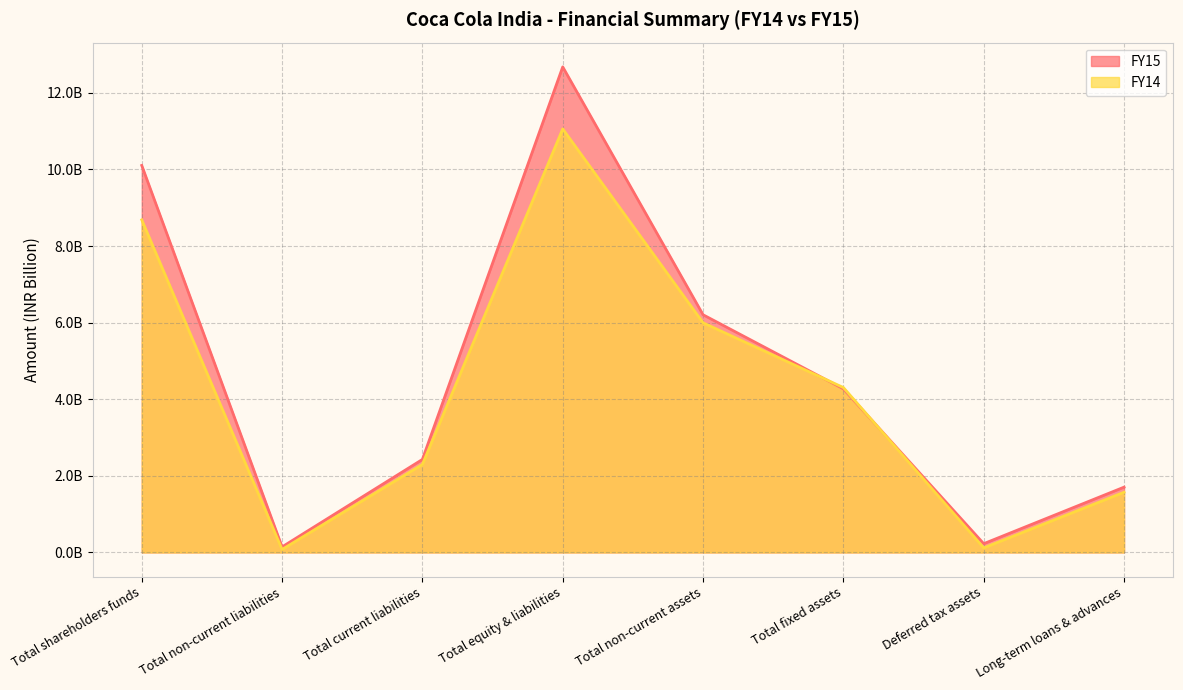

What are all the series names shown in the legend?

FY15, FY14